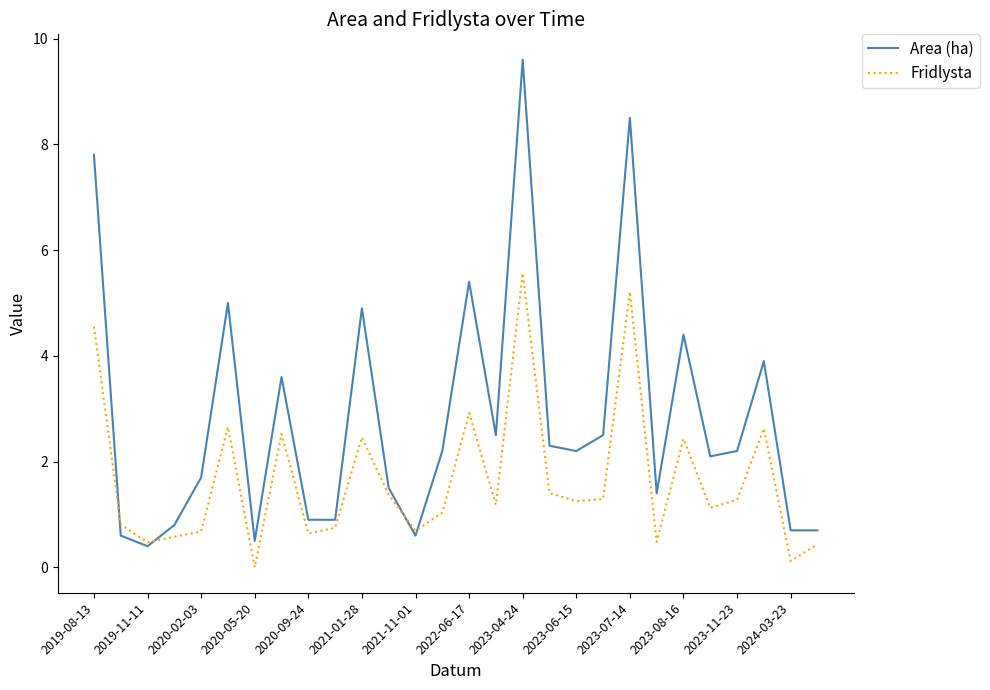

Rank the series by their maximum value, from highest to lowest.

Area (ha), Fridlysta